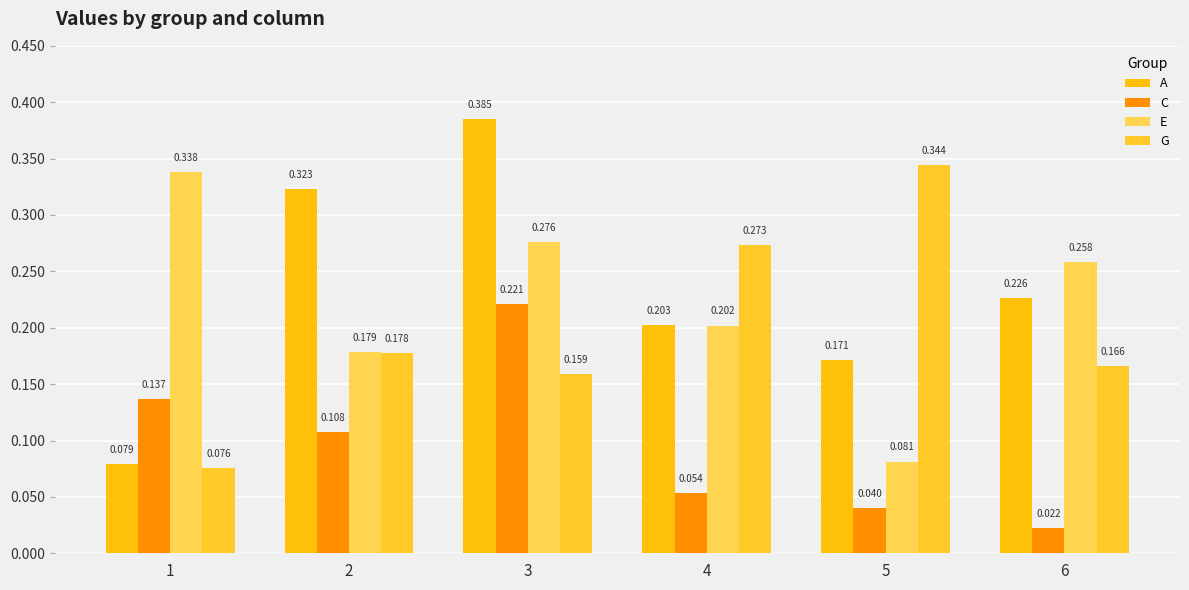

Rank the series at 3 from highest to lowest value.

A, E, C, G